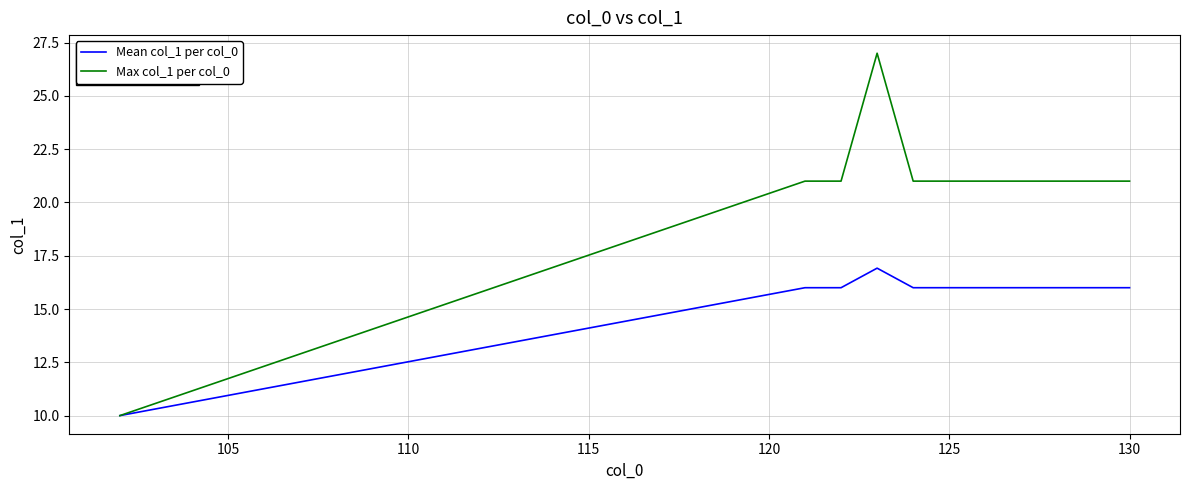

Which series has the largest total across all categories?

Max col_1 per col_0